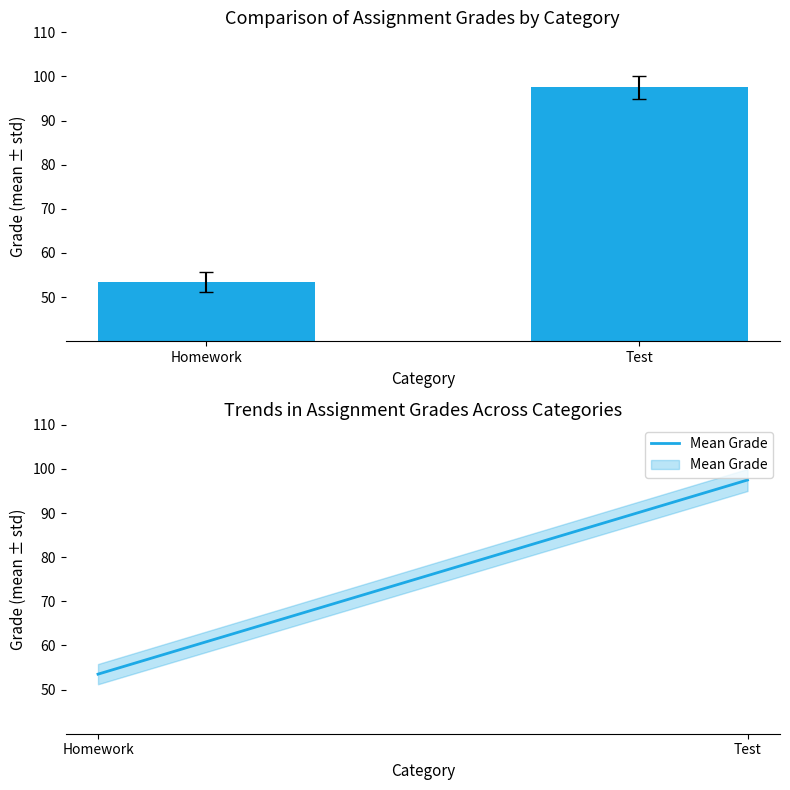

What is the ratio of the value at Homework to the value at Test?

0.5